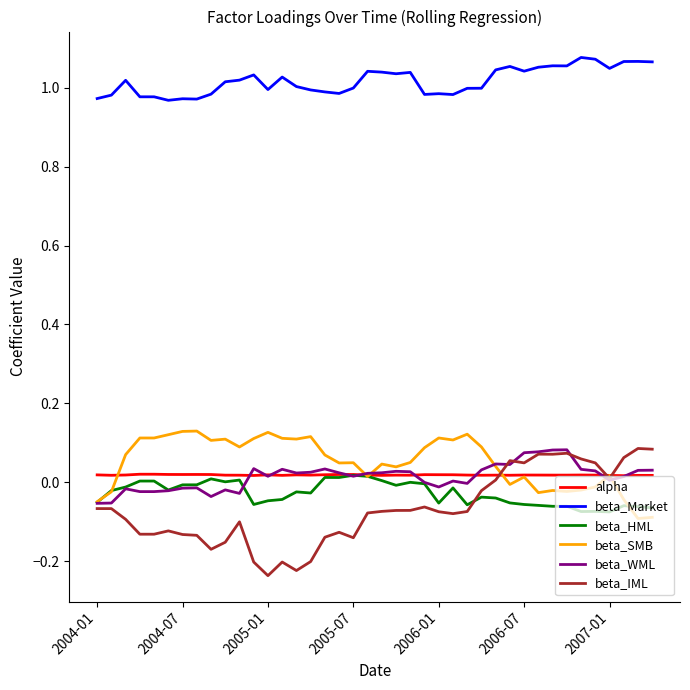

True or false: beta_Market and beta_WML intersect in this chart.

False